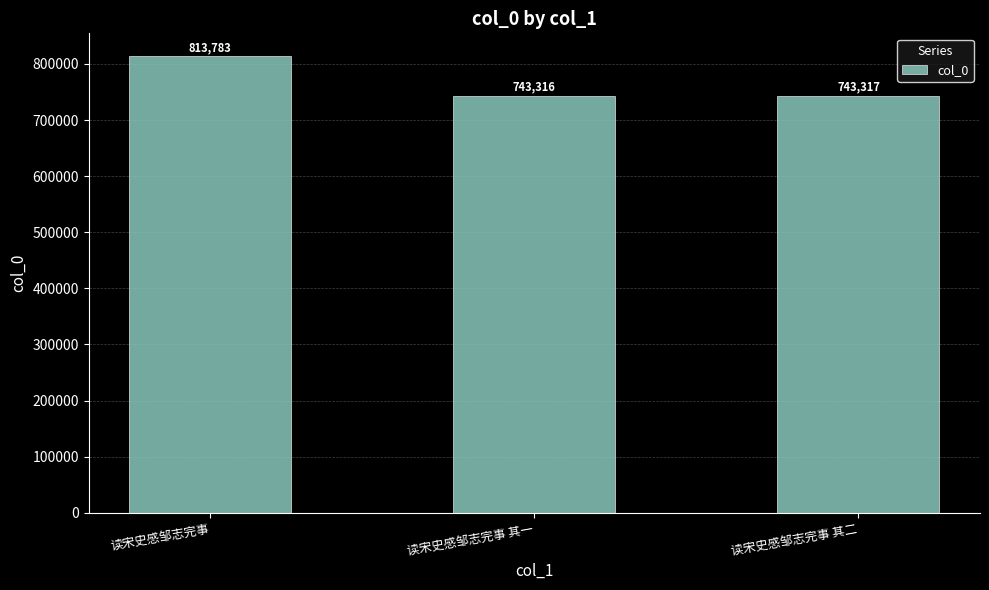

Does the chart contain any negative values?

No